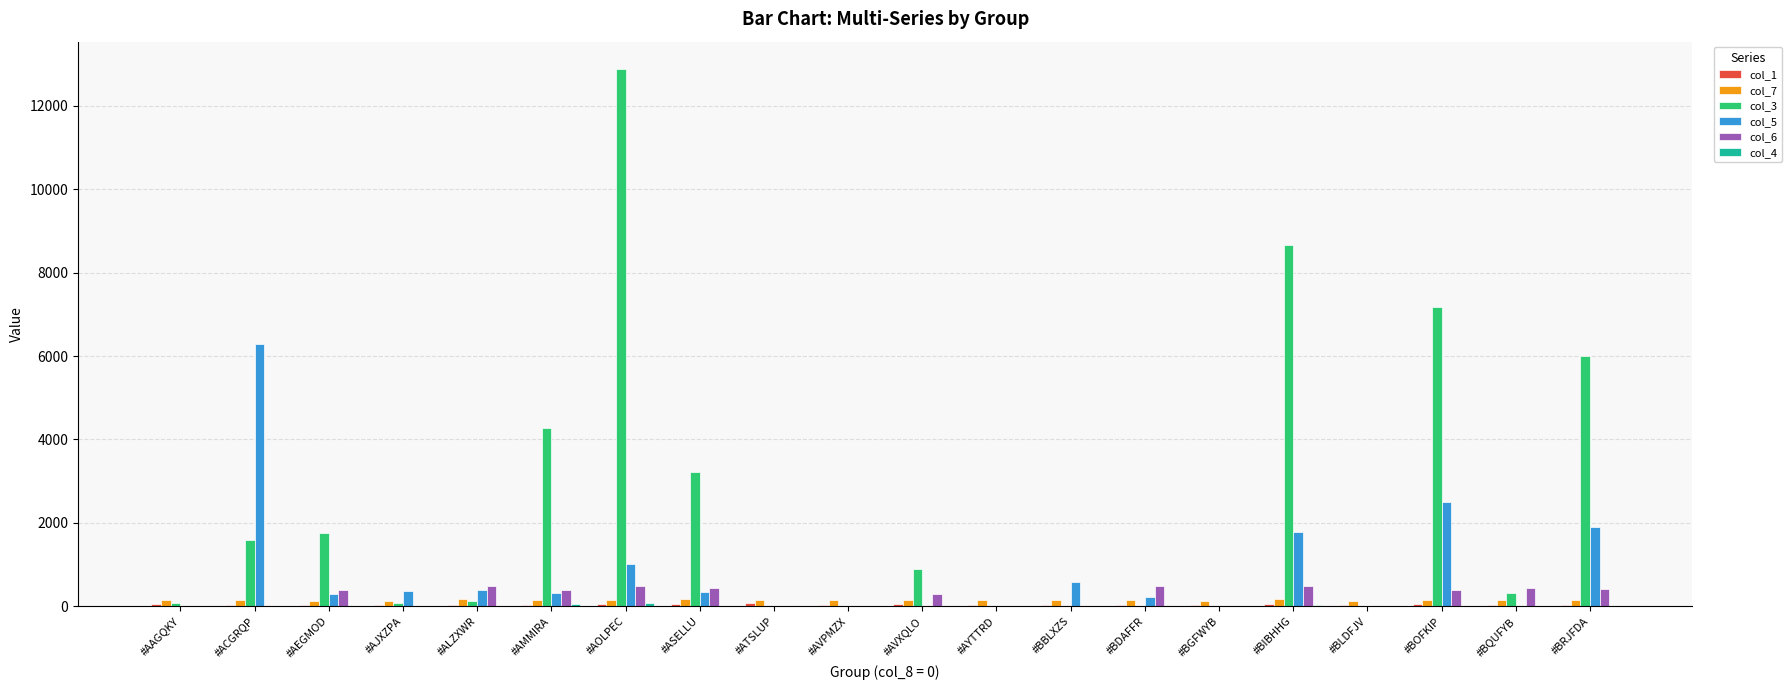

What is the sum of all col_6 values?

4691.4